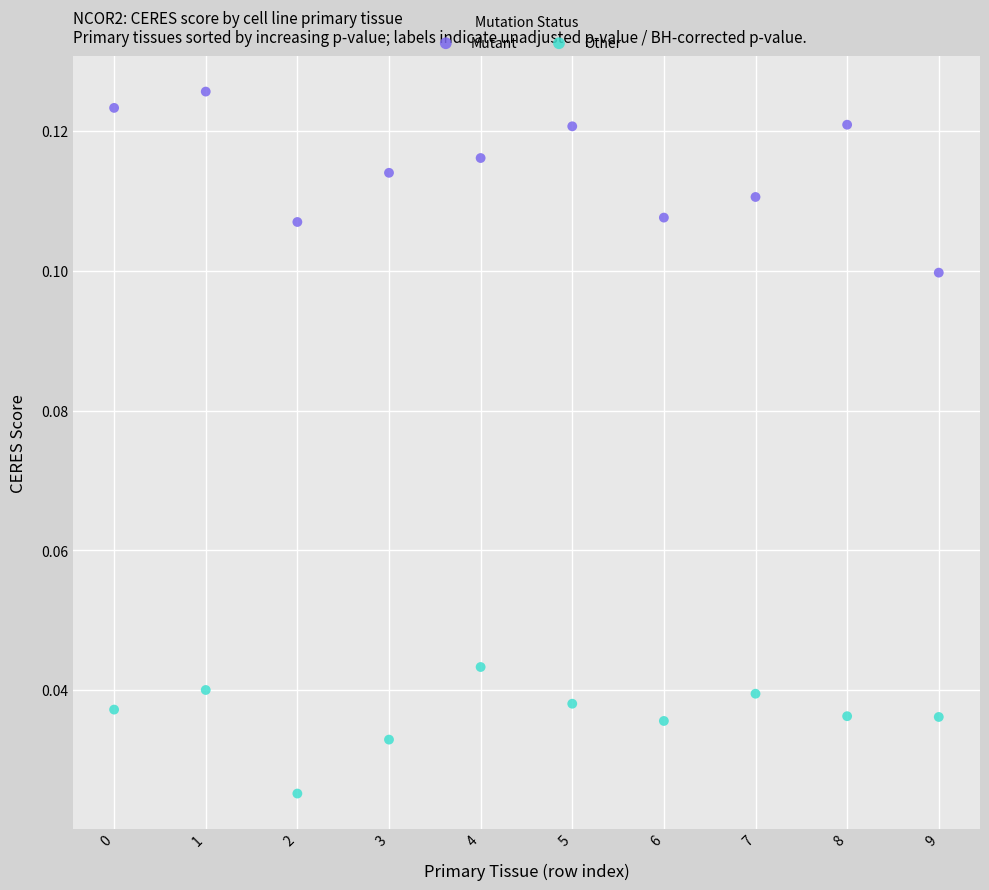

Which series contains the lowest Y value?

Other